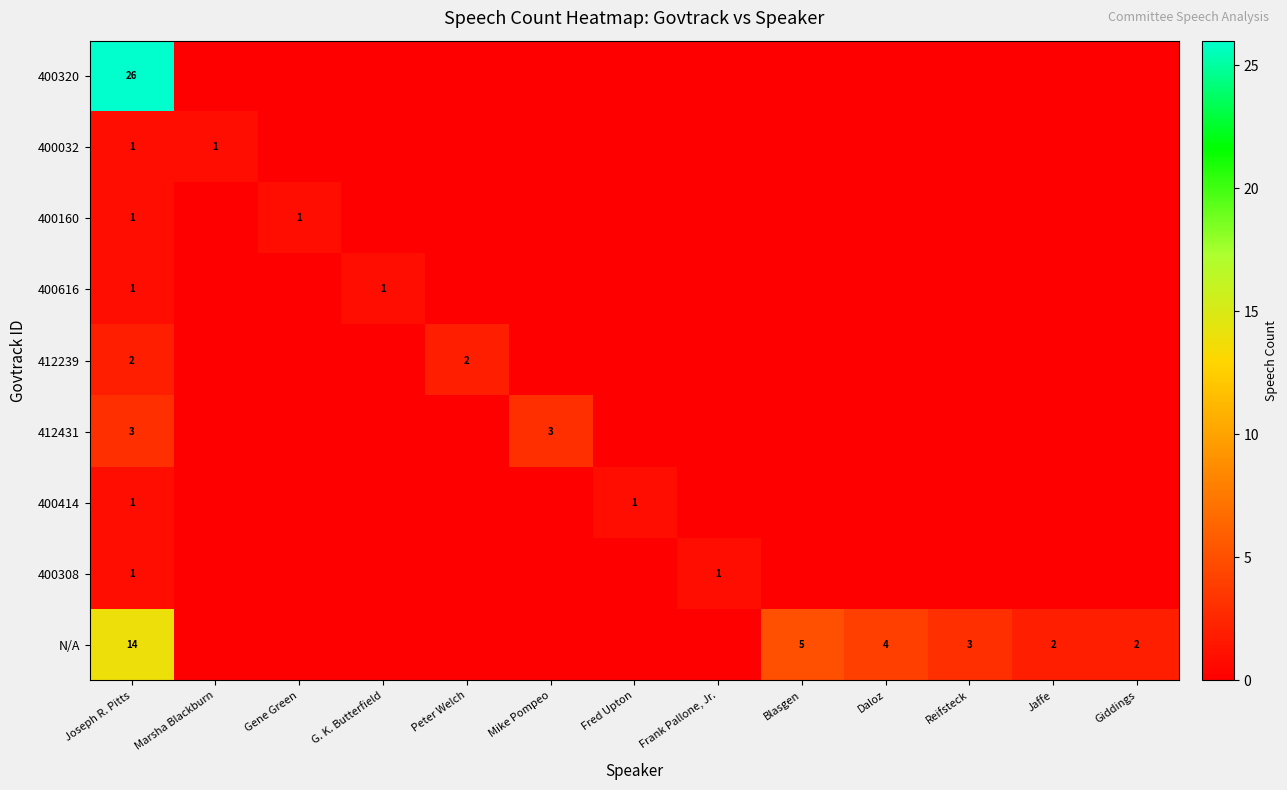

The 400032 series shows 2 at Joseph R. Pitts. True or false?

False